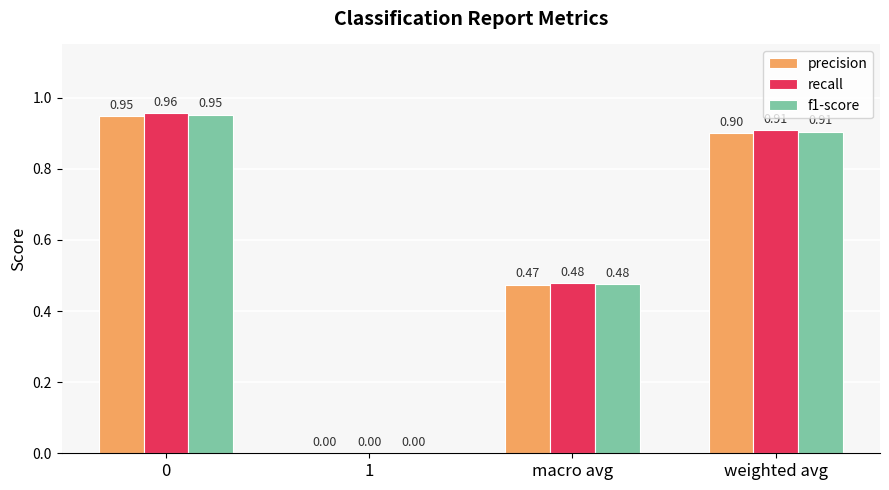

How many series are shown in this chart?

3